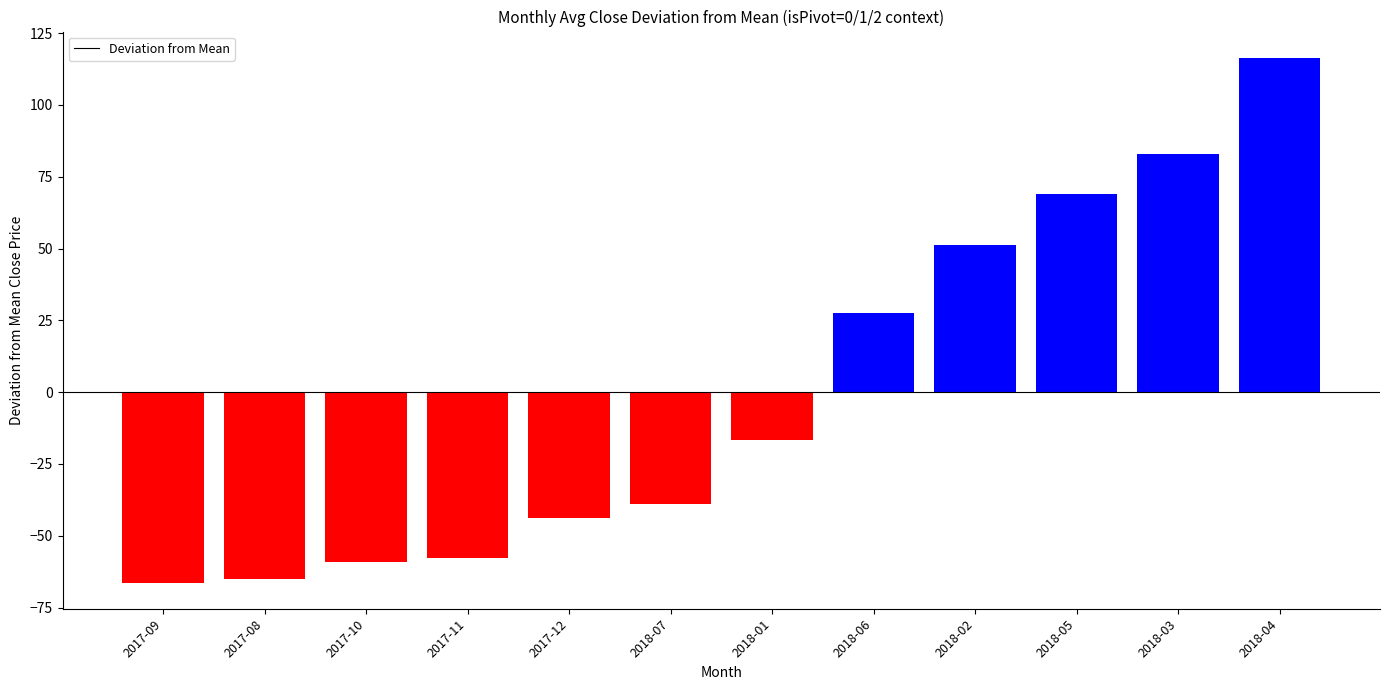

What is the difference between the maximum and minimum values?

182.7